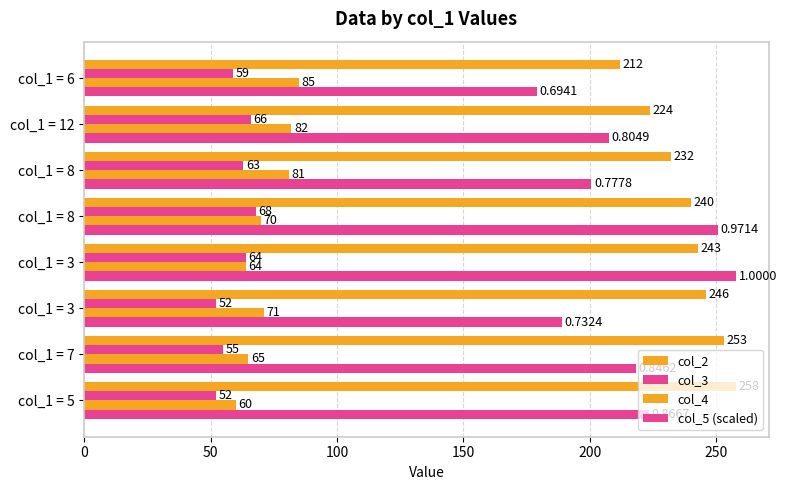

How many values in the col_4 series are below 71?

4